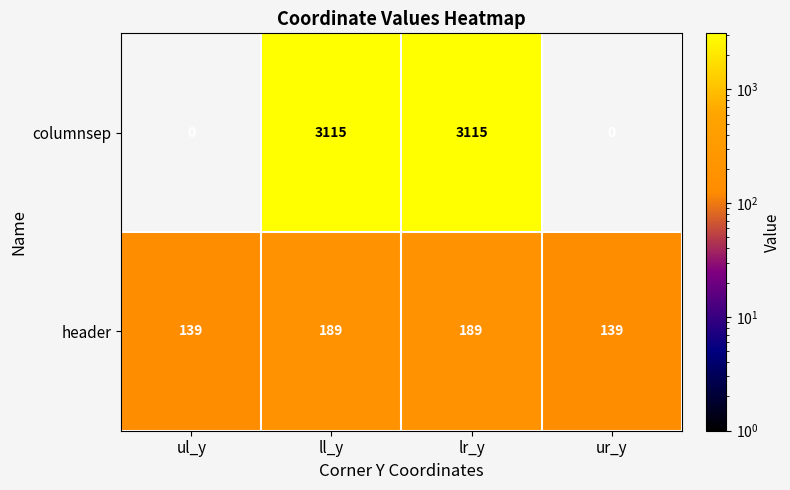

Reading right to left, list all the values displayed in this chart.

columnsep: ur_y=0	lr_y=3115	ll_y=3115	ul_y=0
header: ur_y=139	lr_y=189	ll_y=189	ul_y=139